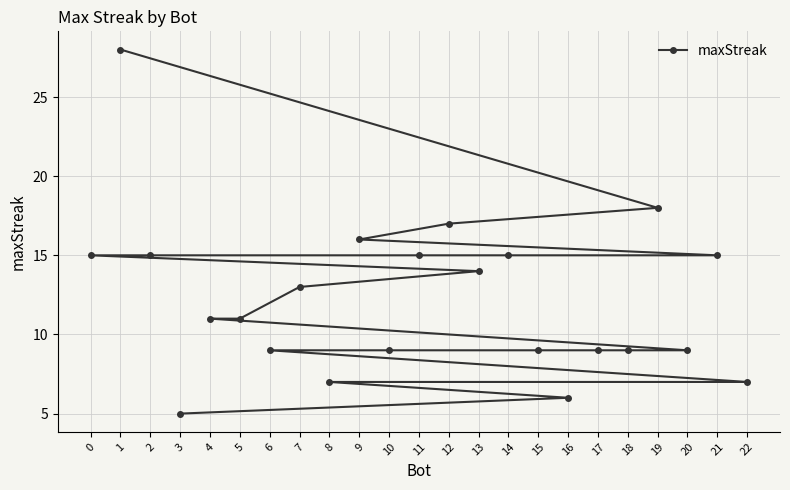

At which category does the chart reach its minimum across all series?

3